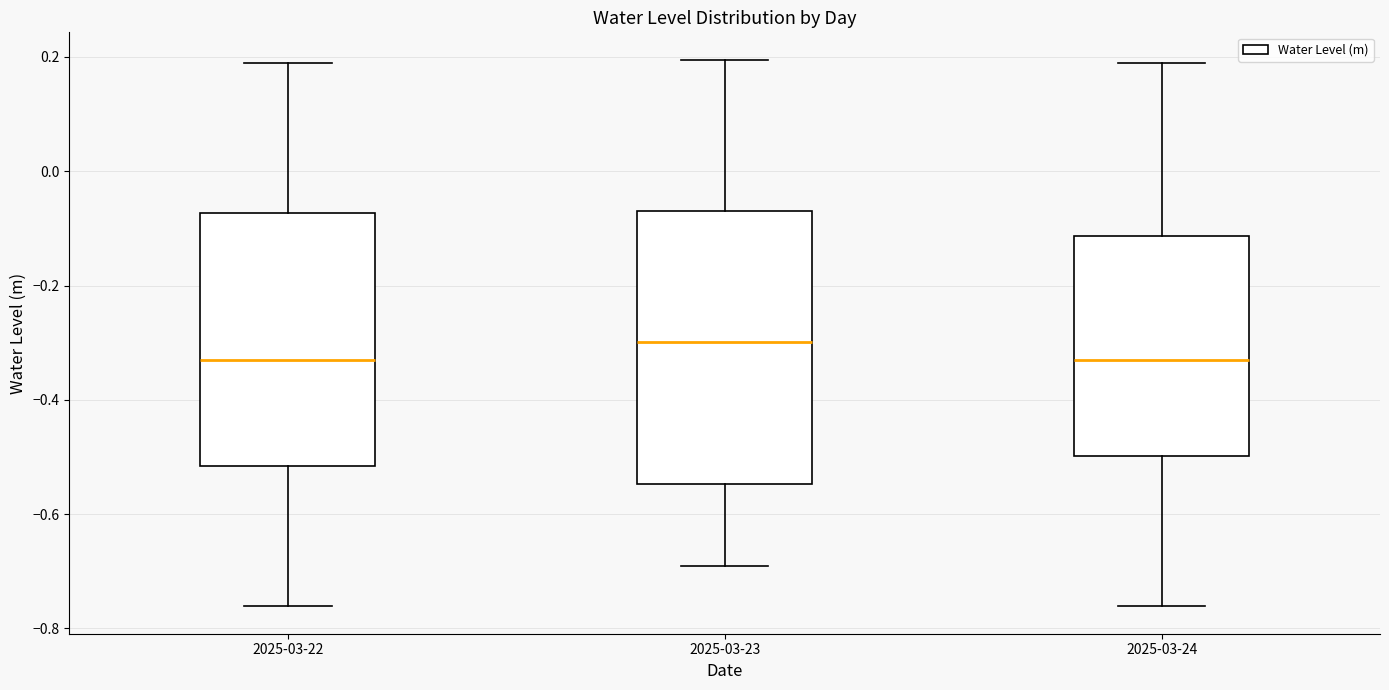

Reading left to right, transcribe this box plot: for each box, give where its median line is, the range the box spans, and where its two whiskers end, as read against the y-axis. The values are not printed on the chart, so give them approximately, as read against the axis.

2025-03-22: median -0.32, box -0.52 to -0.08, whiskers -0.76 to 0.18
2025-03-23: median -0.30, box -0.54 to -0.06, whiskers -0.70 to 0.20
2025-03-24: median -0.32, box -0.50 to -0.12, whiskers -0.76 to 0.18